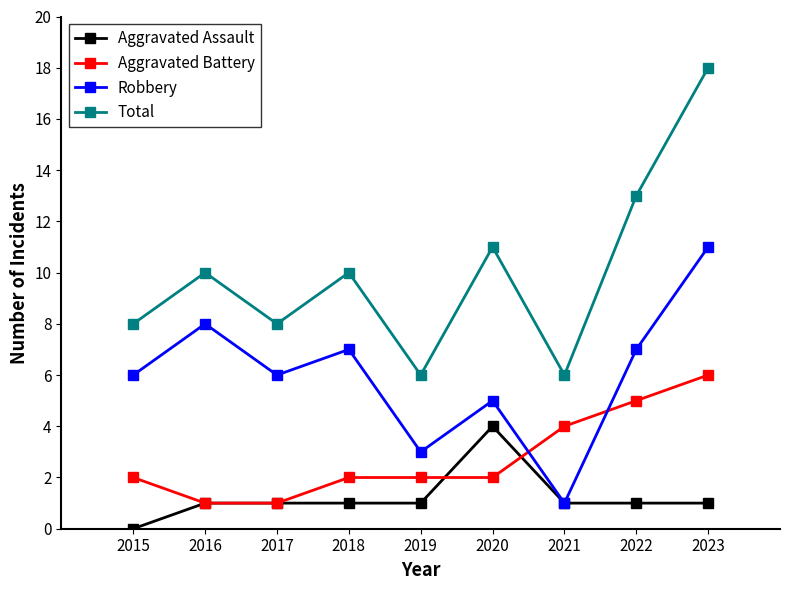

How many data points does each series have?

9